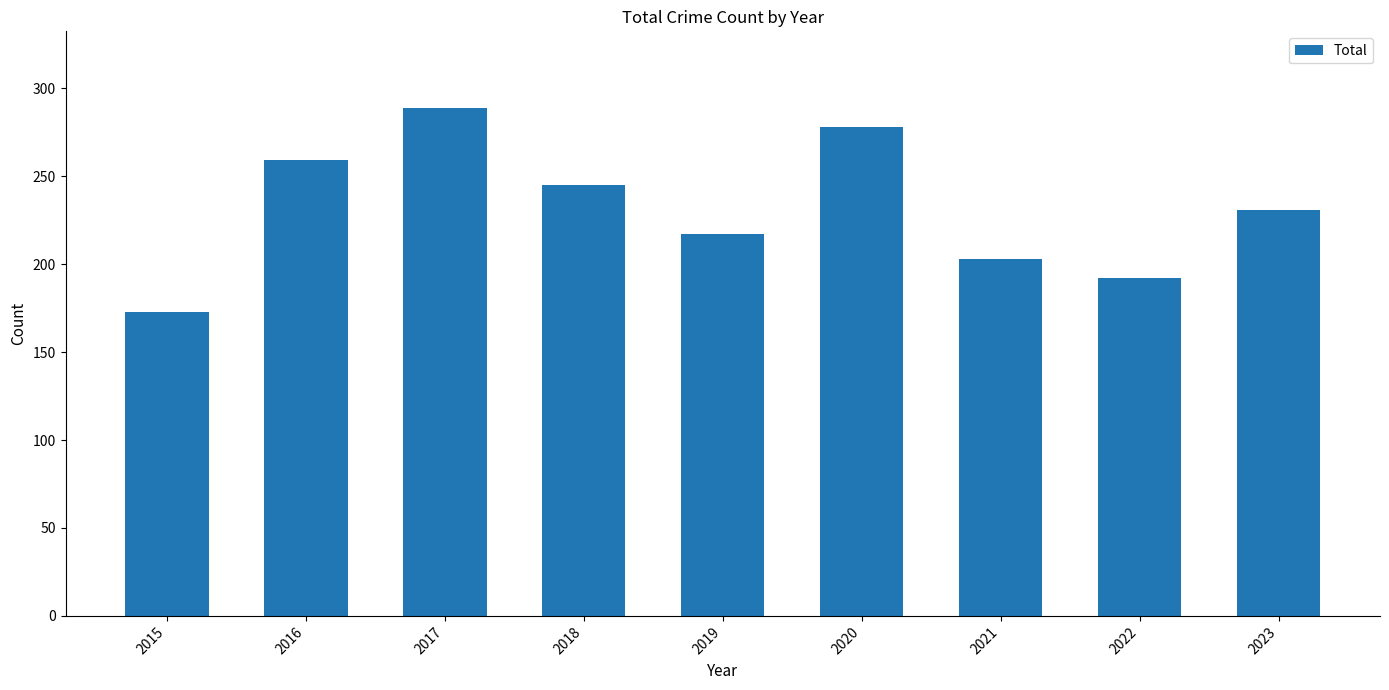

Reading left to right, list all the values displayed in this chart.

2015=173	2016=259	2017=289	2018=245	2019=217	2020=278	2021=203	2022=192	2023=231